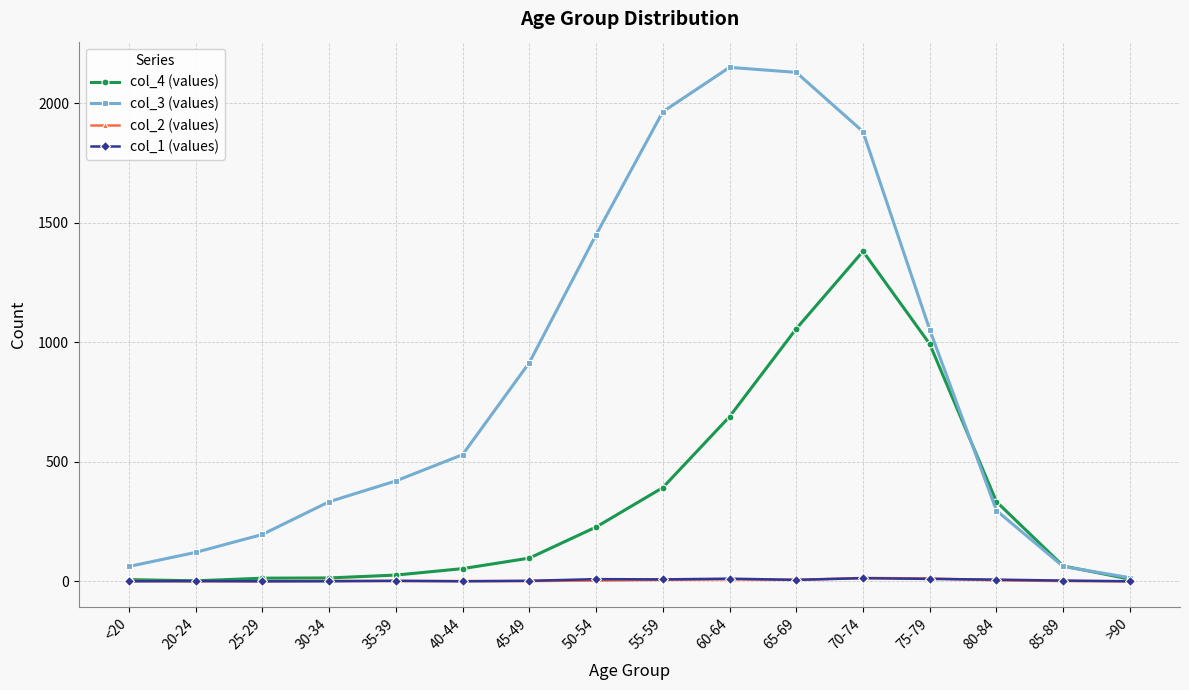

Which series has the widest spread of values?

col_3 (values)